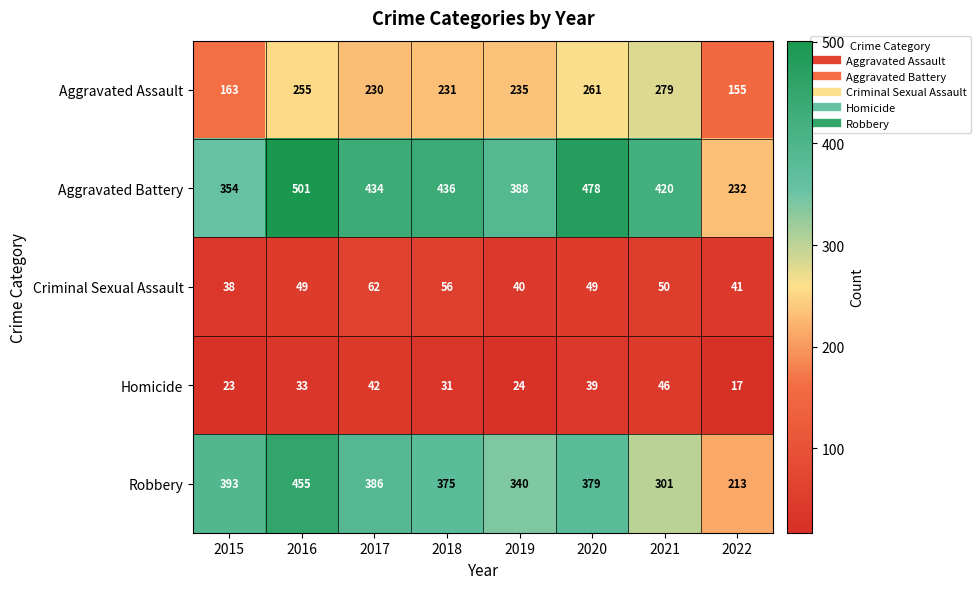

At which category does the chart reach its peak across all series?

2016